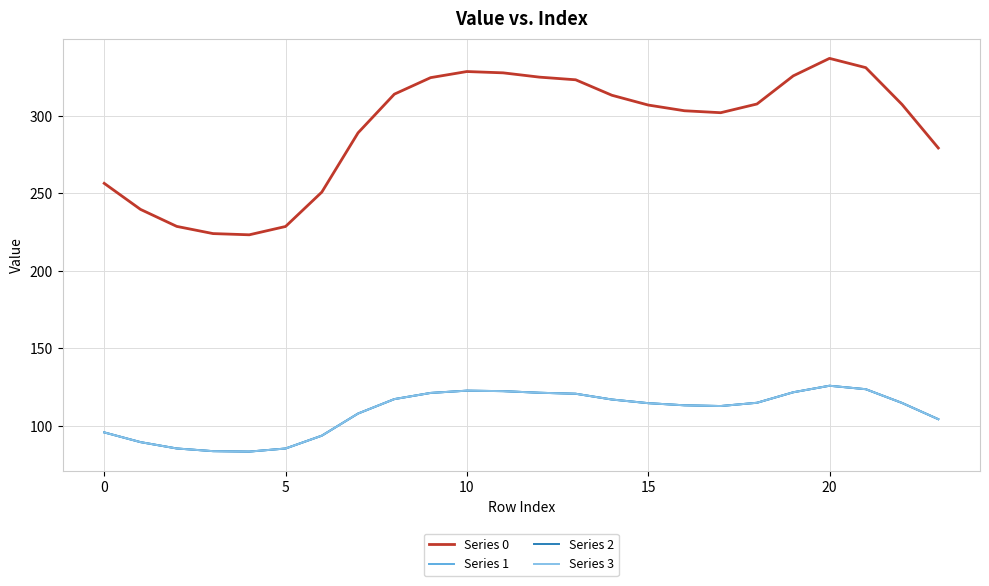

Is this an area chart (filled region under the line)?

No